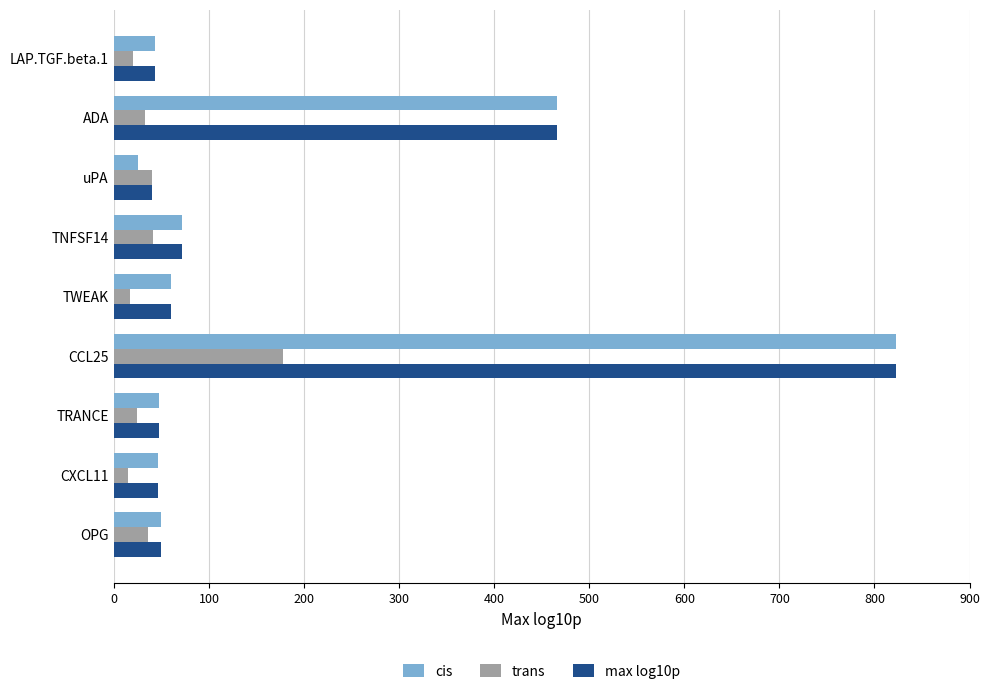

At how many categories does at least one series exceed 377?

2